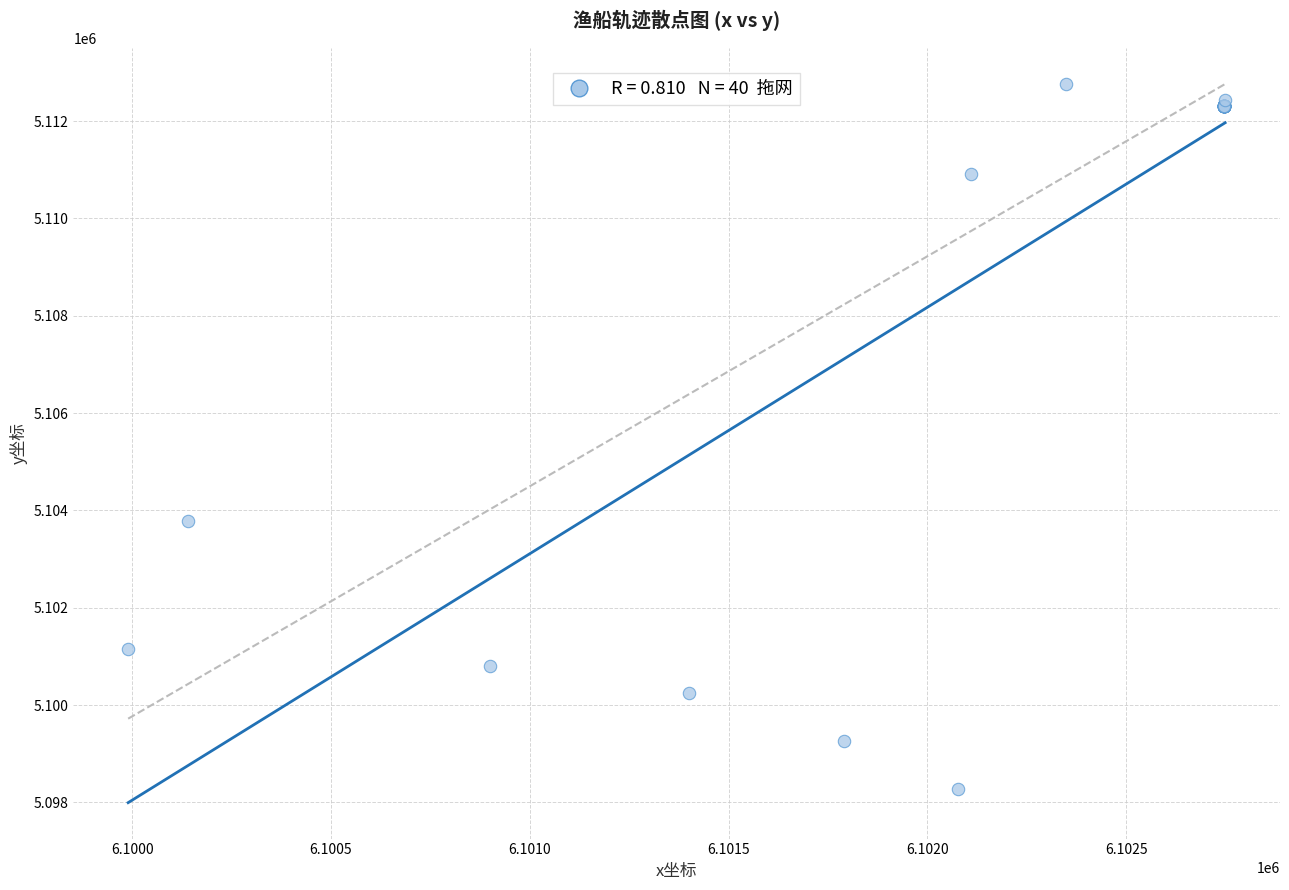

What Y value in the scatter plot is closest to 5105517?

5103773.6